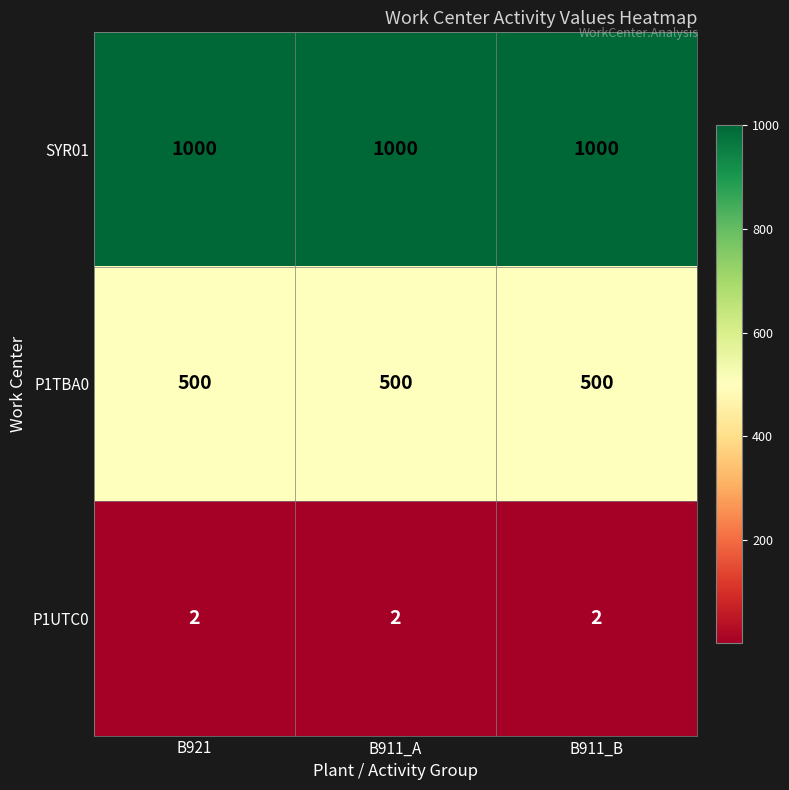

How many series are shown in this chart?

3